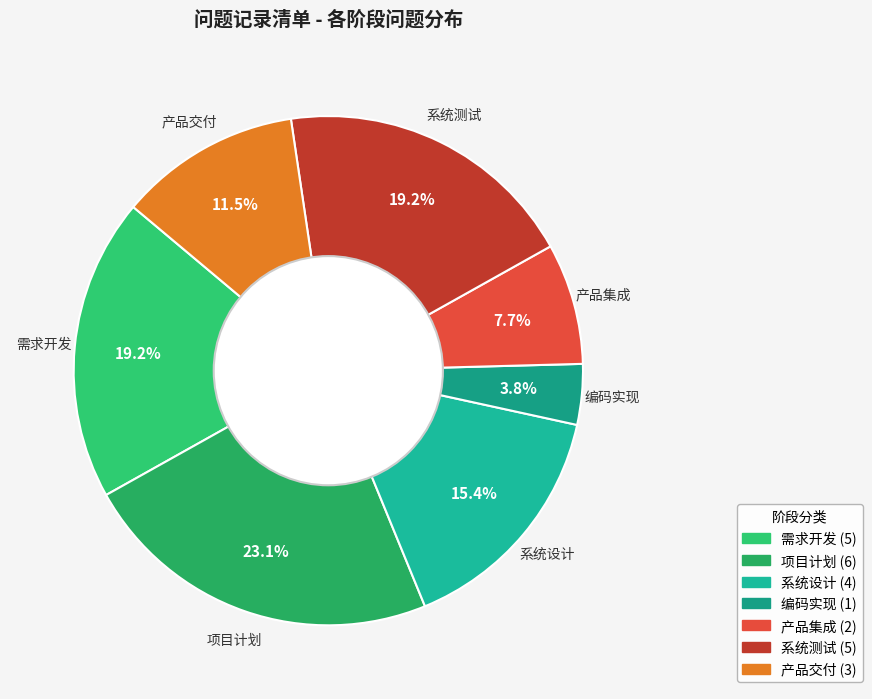

Count the number of slices in the pie.

7